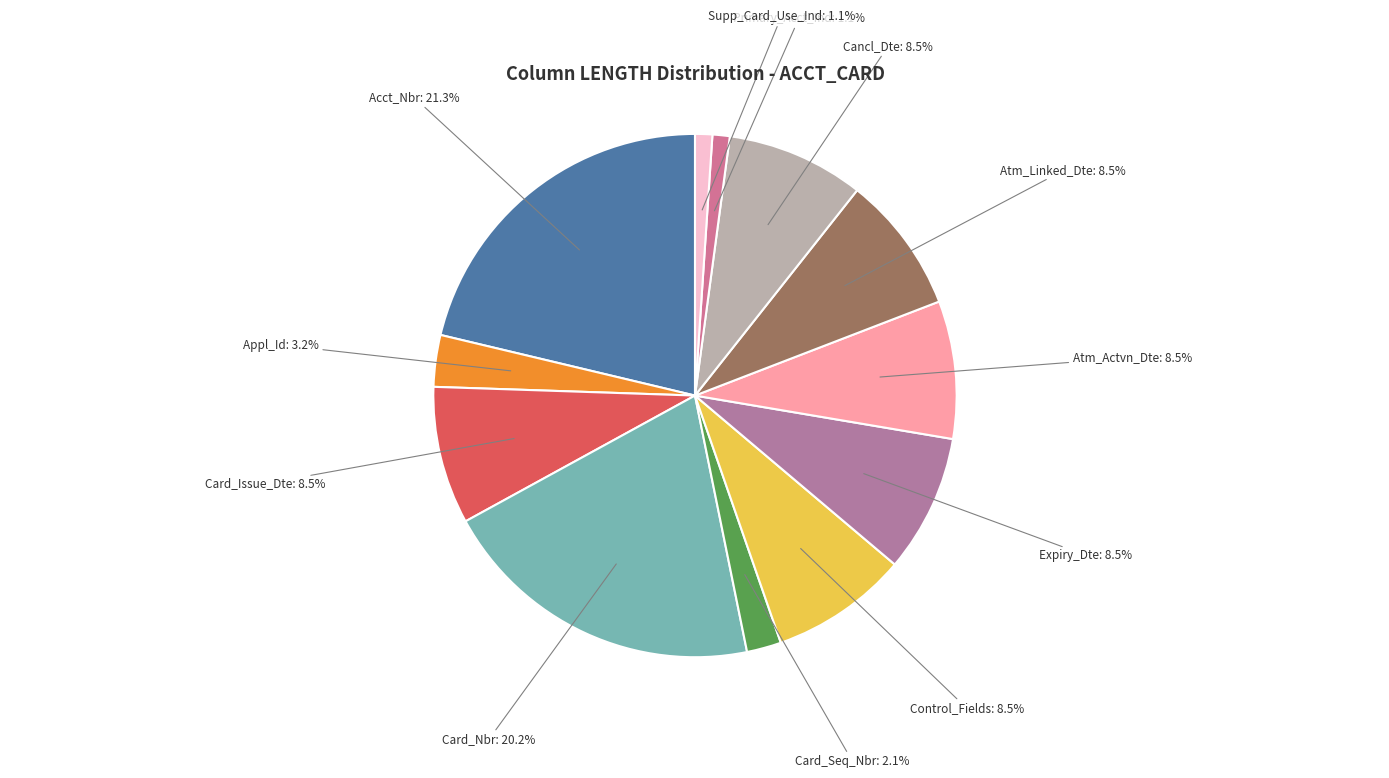

Between Atm_Linked_Dte and Acct_Nbr, which is larger?

Acct_Nbr